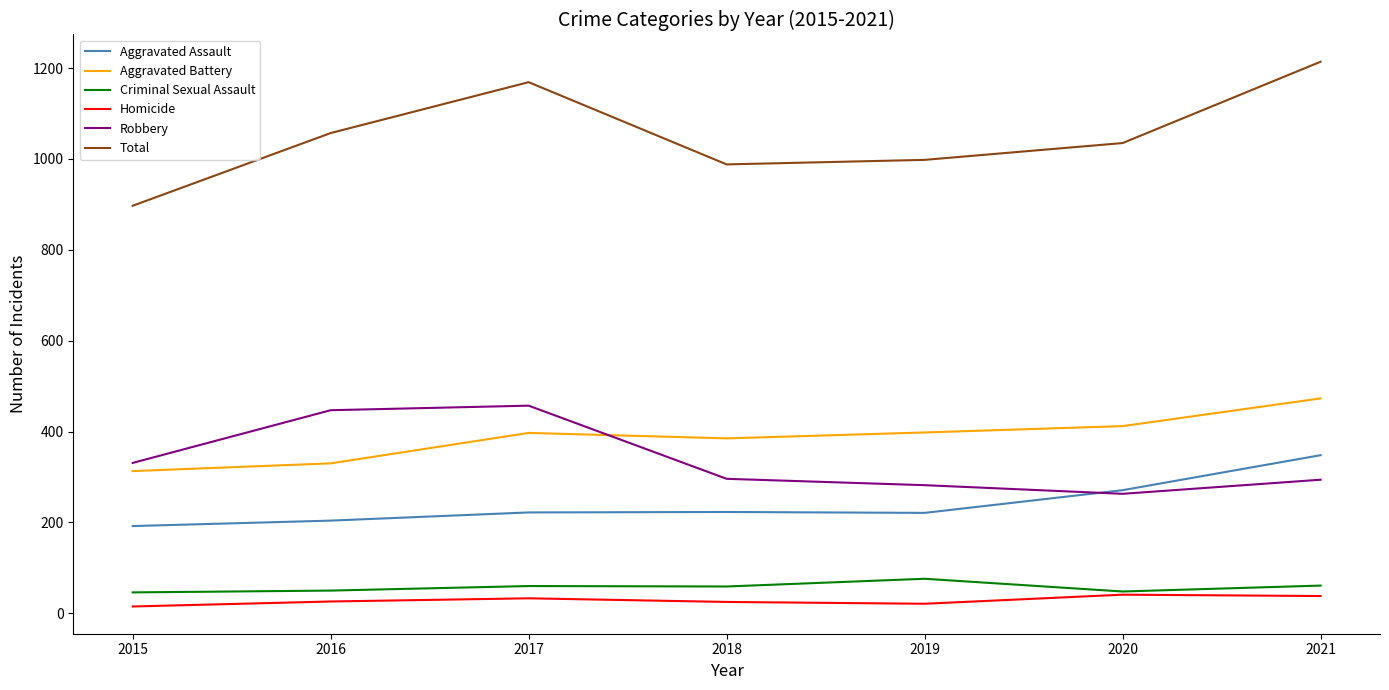

Is the value of Homicide at 2019 greater than the value of Robbery at 2018?

No